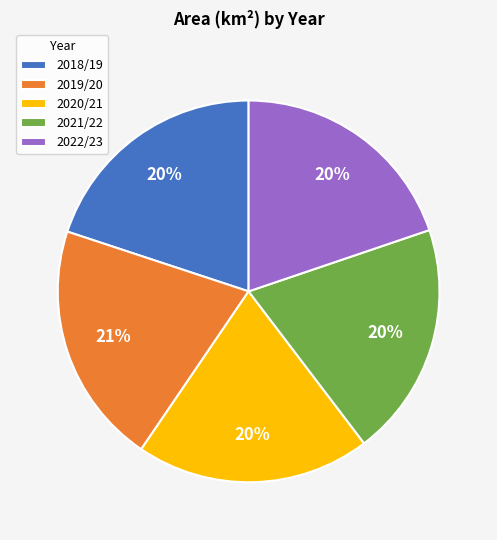

Do 2020/21 and 2021/22 together represent more than half of the pie?

No